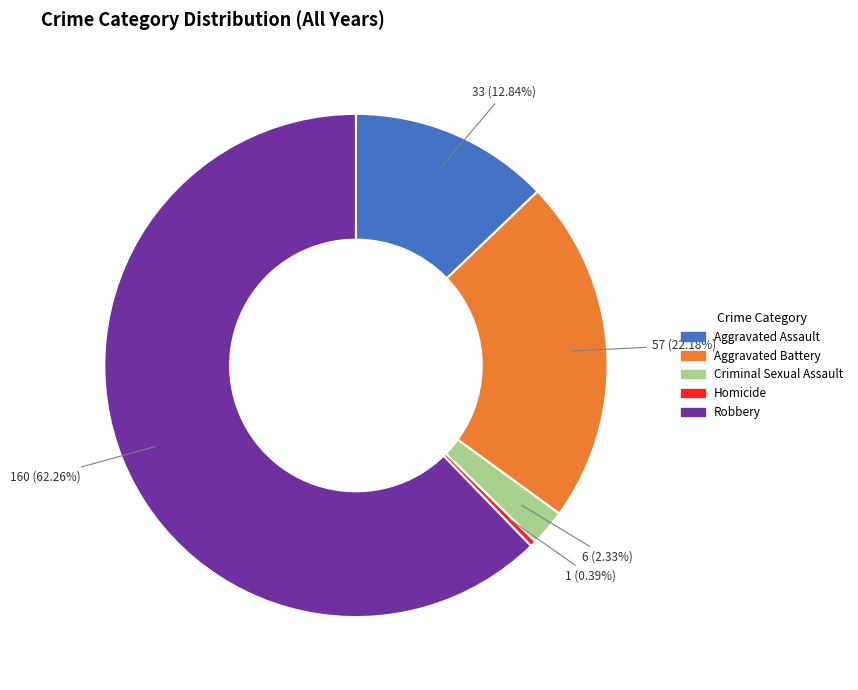

Which category has the biggest portion of the pie?

Robbery